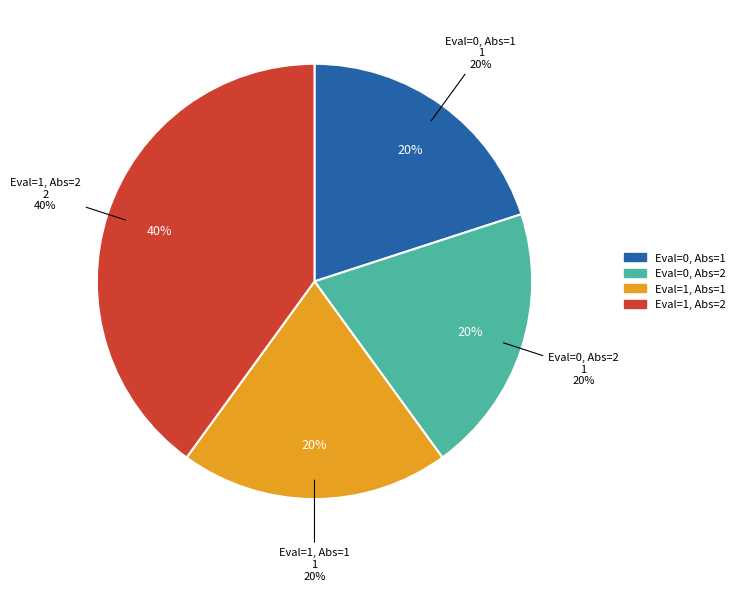

Does Evaluatisme=1, Absolutisme=2 account for over 50% of the chart?

No